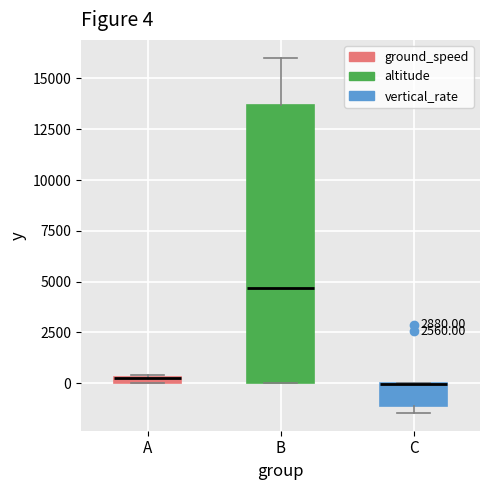

Which box is the tallest, from its lower edge to its upper edge?

B